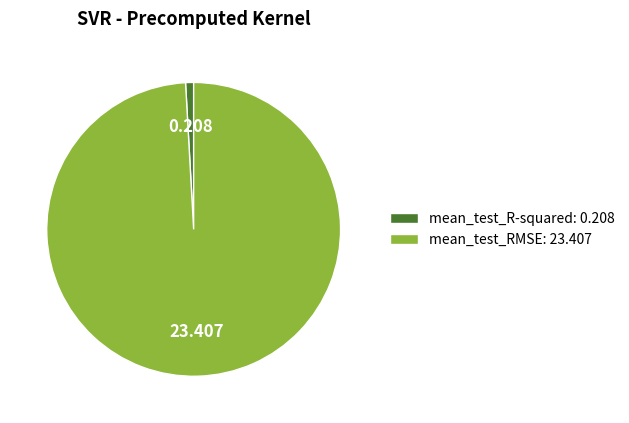

Rank the categories by value from highest to lowest.

mean_test_RMSE, mean_test_R-squared